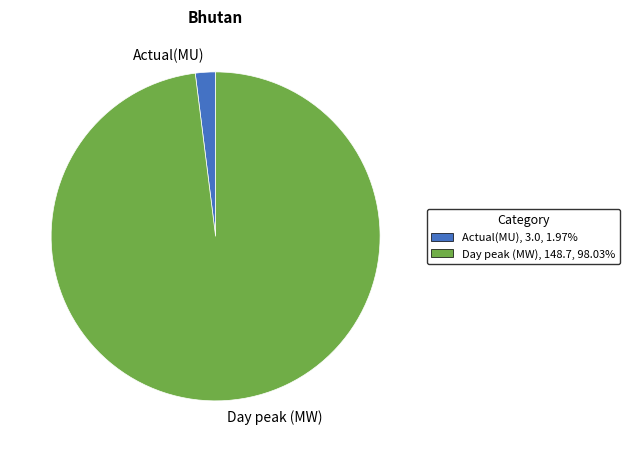

Approximately how many times larger is the value at Day peak (MW) compared to Actual(MU)?

49.6